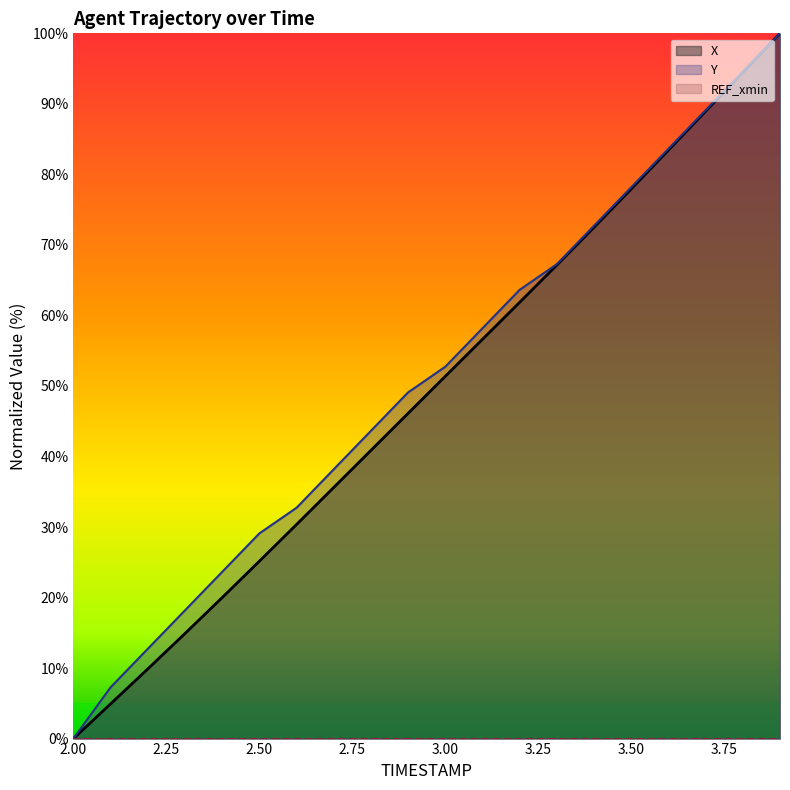

True or false: X has more than 1 points higher than both neighbors.

False